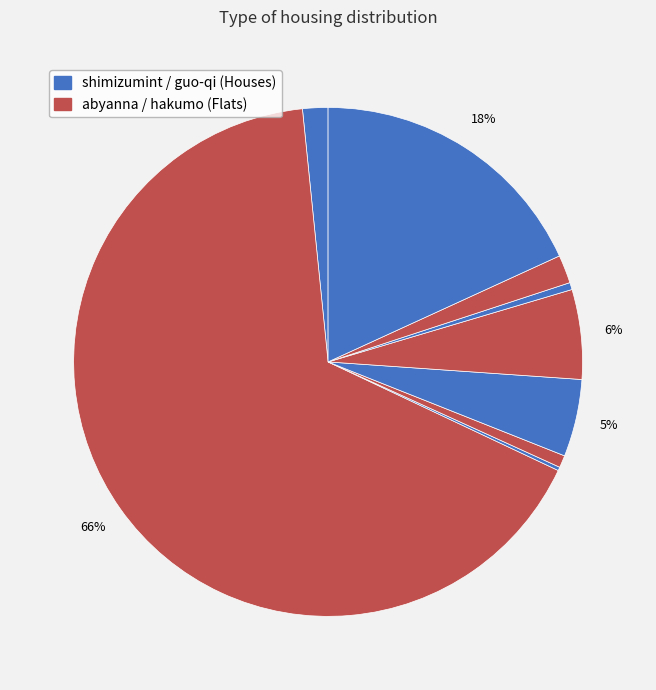

Does any single category account for the majority?

Yes